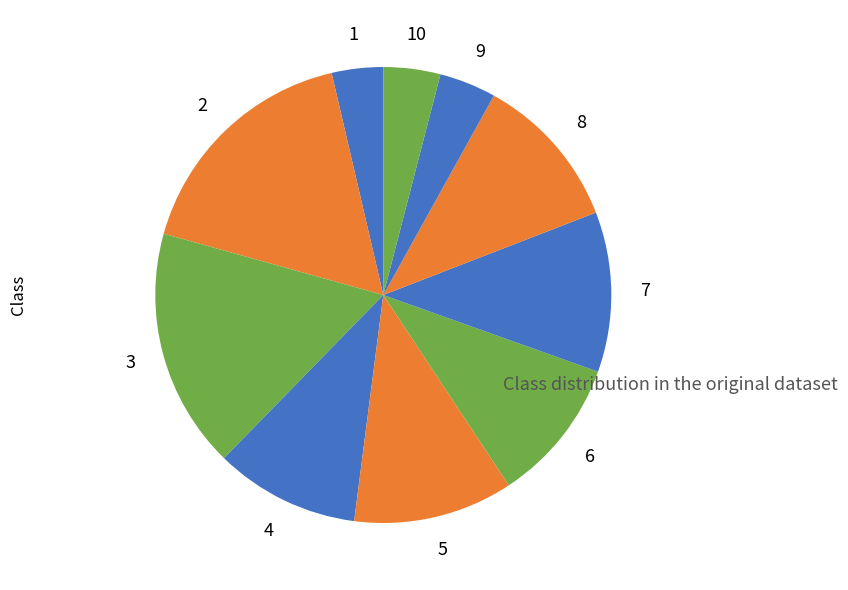

How many segments does this pie chart have?

10